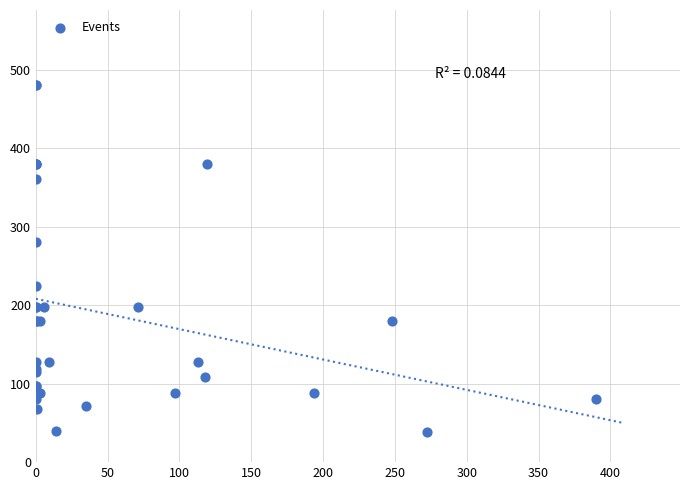

What Y value in the scatter plot is closest to 259?

280.0